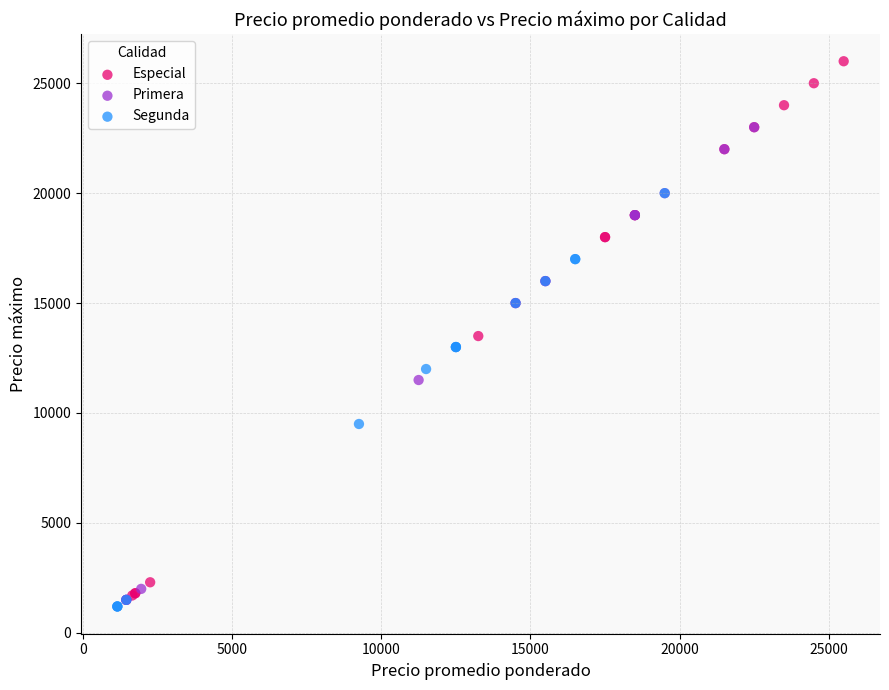

Which series has the largest Y range (max minus min)?

Especial